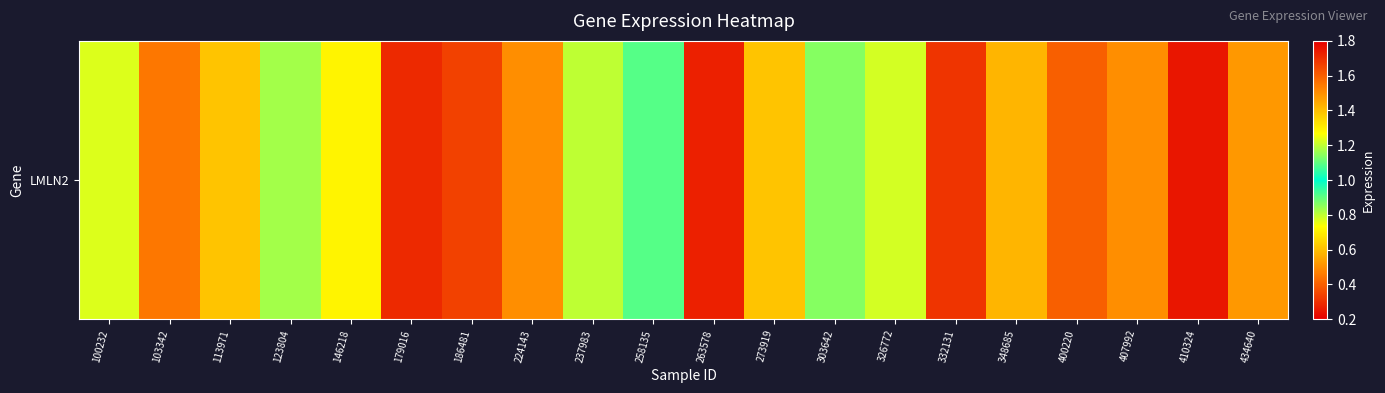

At which category does the chart reach its peak across all series?

179016